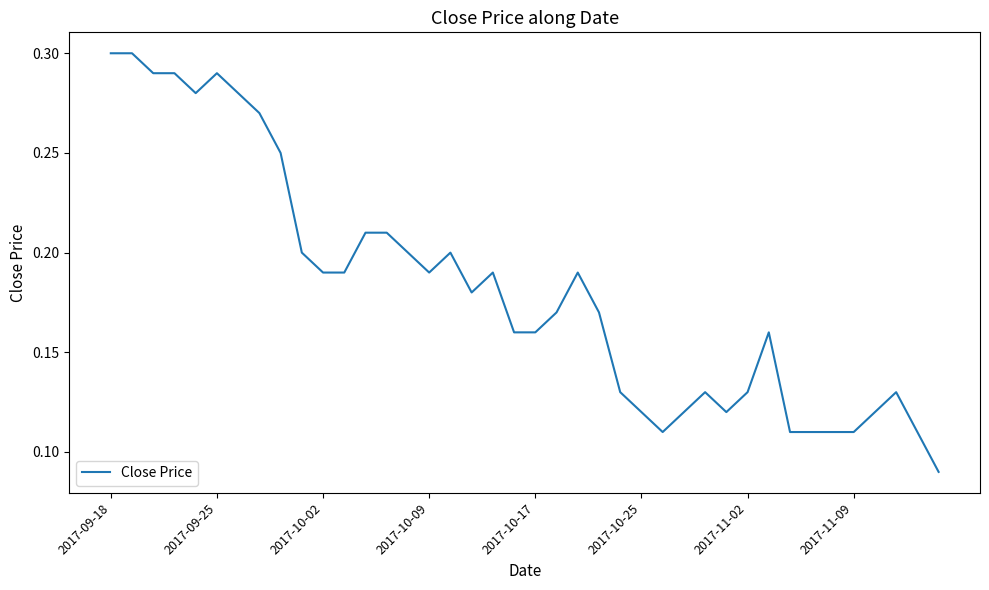

Reading right to left, what are all the values shown in this chart?

0.1	0.1	0.1	0.1	0.1	0.1	0.1	0.1	0.2	0.1	0.1	0.1	0.1	0.1	0.1	0.1	0.2	0.2	0.2	0.2	0.2	0.2	0.2	0.2	0.2	0.2	0.2	0.2	0.2	0.2	0.2	0.2	0.3	0.3	0.3	0.3	0.3	0.3	0.3	0.3